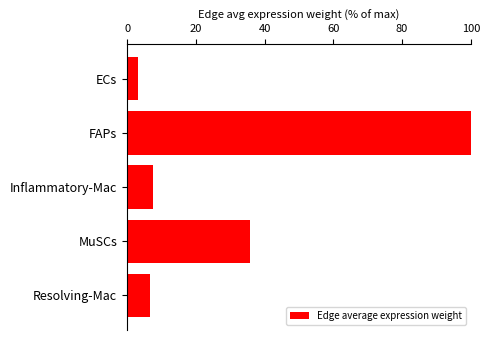

What is the sum of all values?

153.2